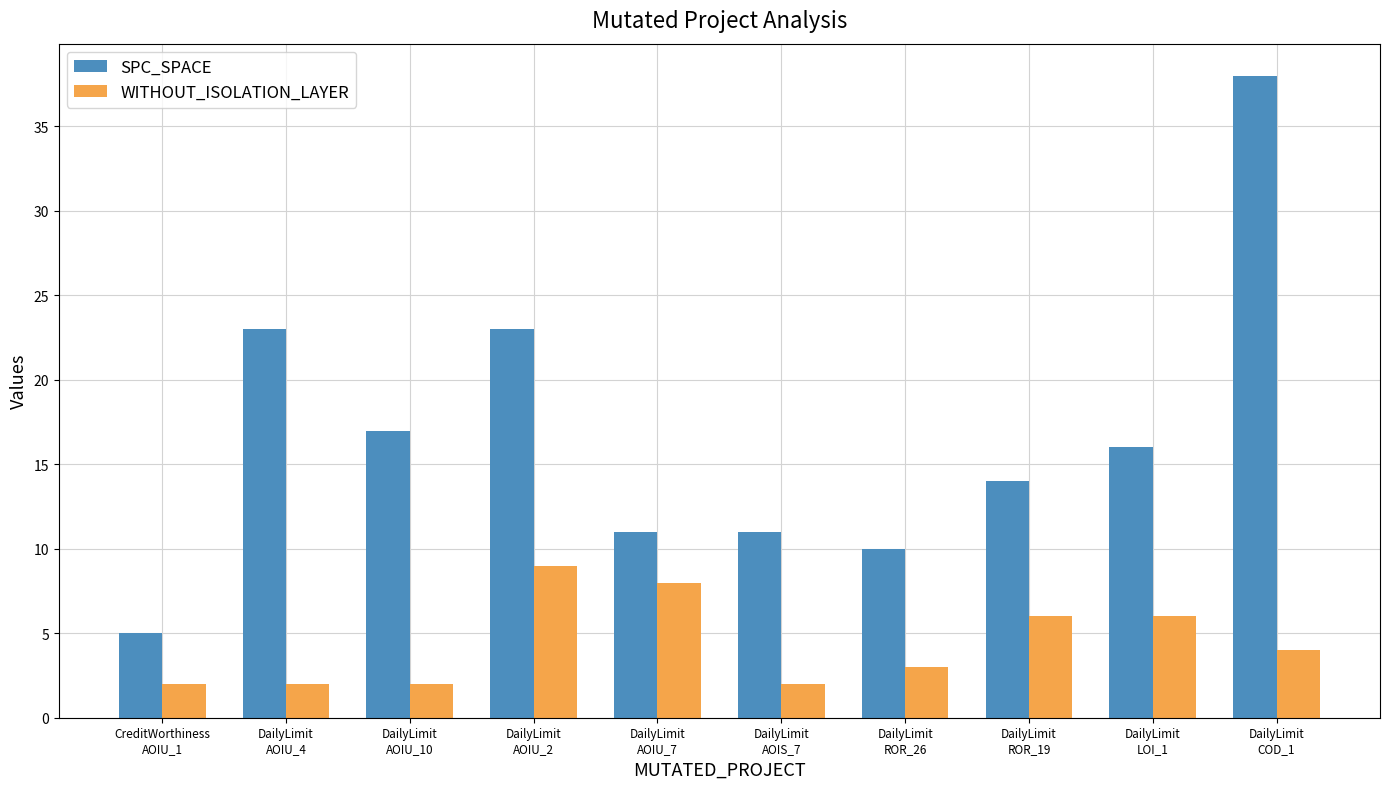

What is the label of the 10th bar from the right?

CreditWorthiness
AOIU_1